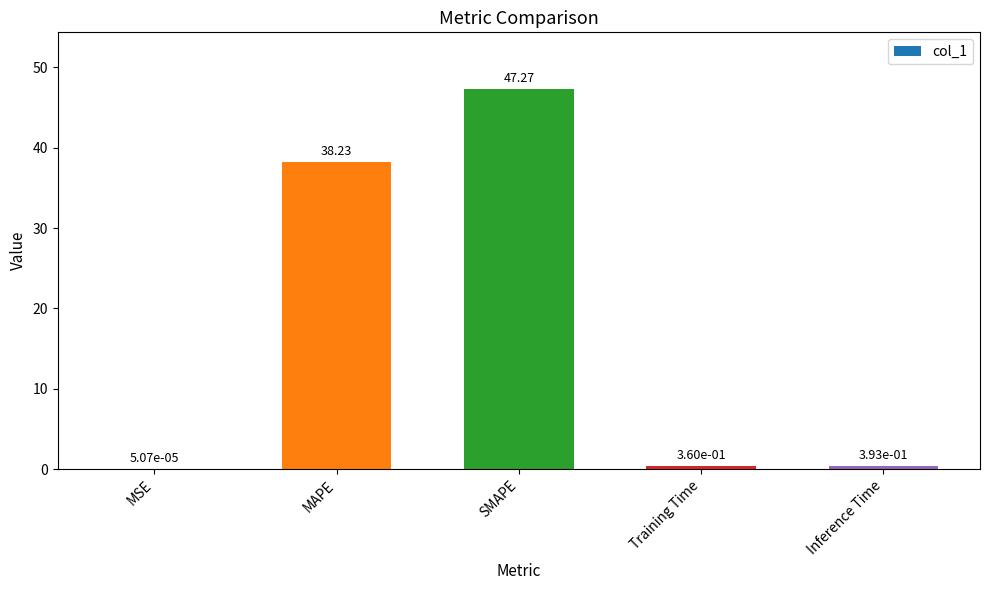

What is the sum of the values at SMAPE and Training Time?

47.6